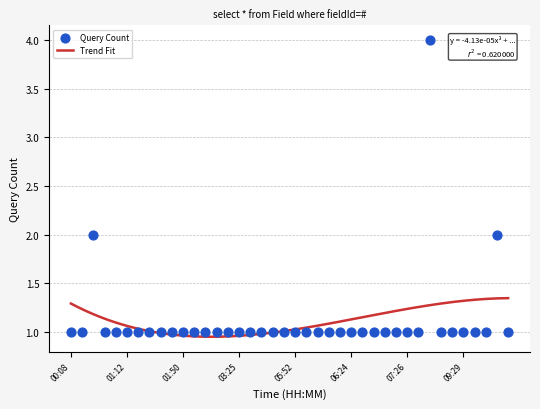

Which has a higher value, 03:44 or 01:39?

03:44